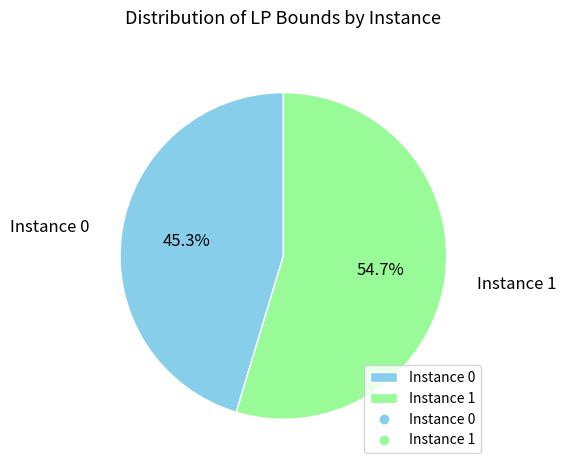

Rank the categories by value from highest to lowest.

Instance 1, Instance 0